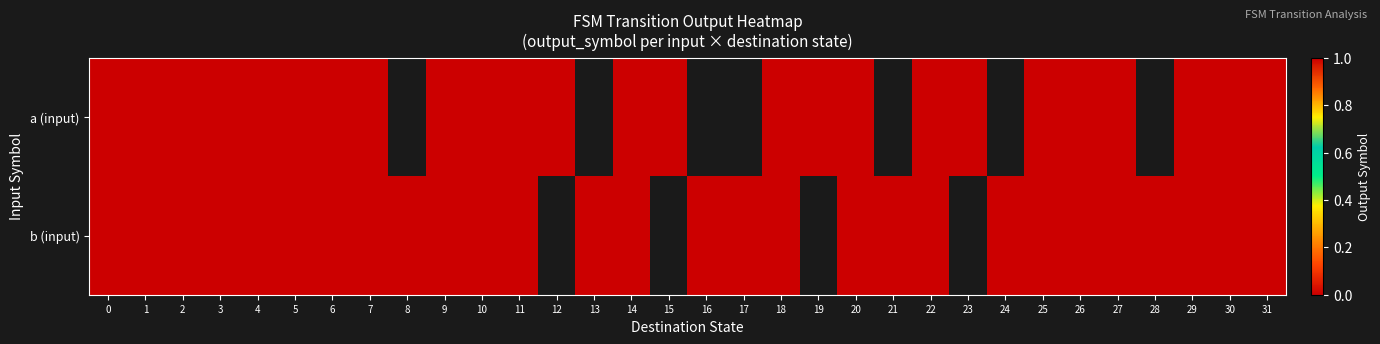

How many series are shown in this chart?

2